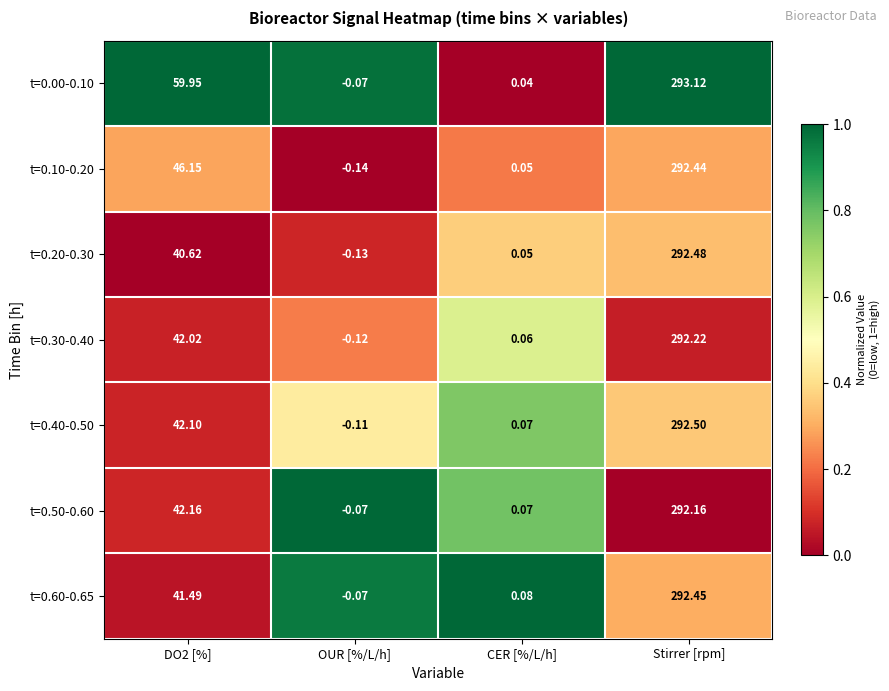

At which category is the sum across all series the highest?

Stirrer [rpm]